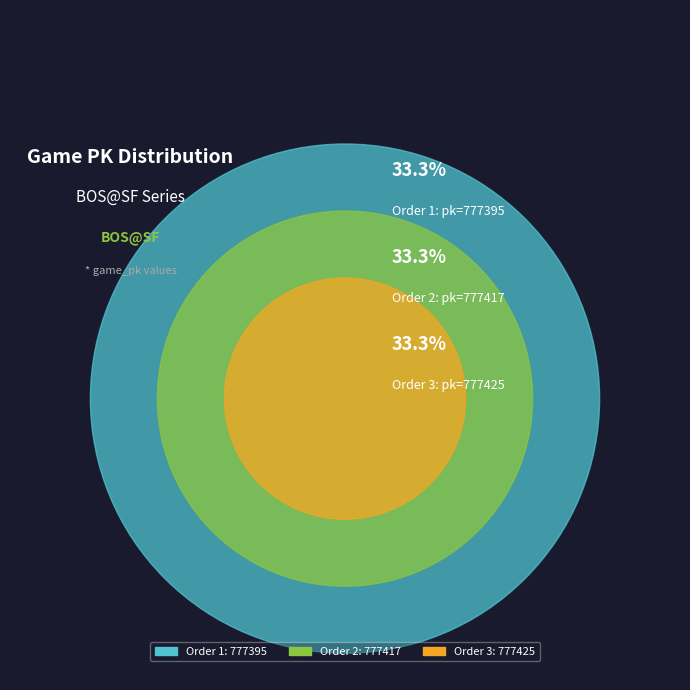

What portion of the pie excludes 3?

66.7%